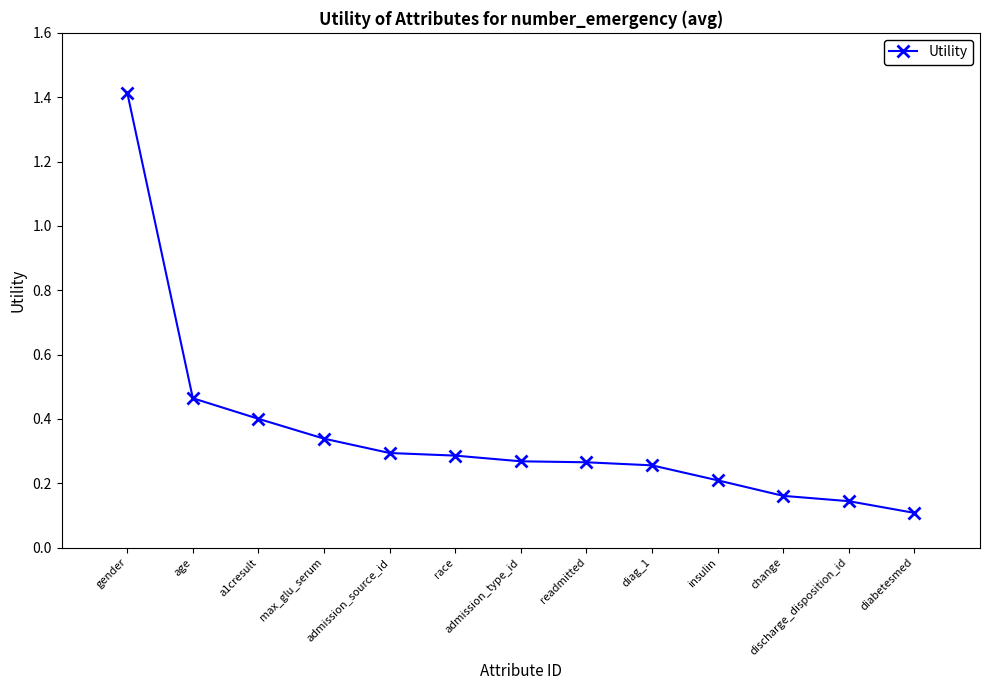

How many data points does each series have?

13